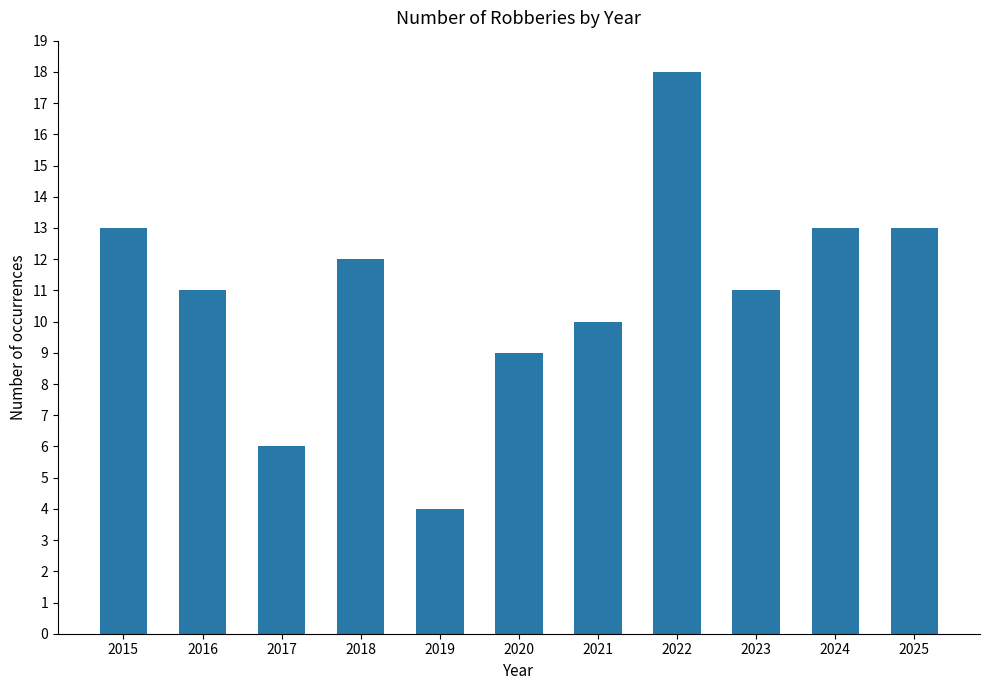

Does the chart contain any negative values?

No